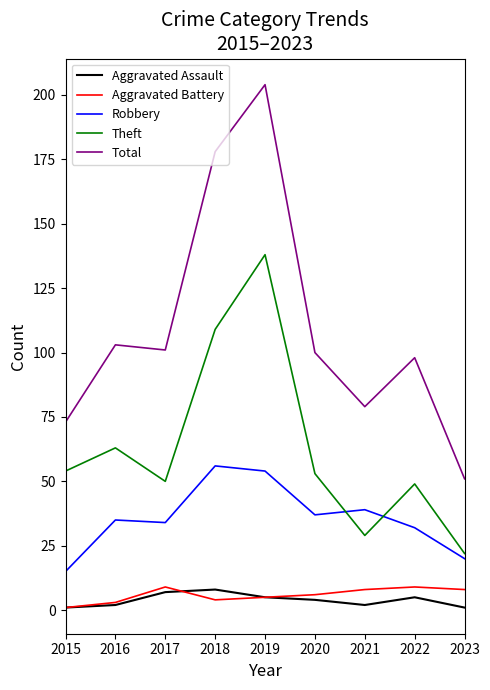

Reading left to right, transcribe all the data shown in this chart.

Aggravated Assault: 2015=1	2016=2	2017=7	2018=8	2019=5	2020=4	2021=2	2022=5	2023=1
Aggravated Battery: 2015=1	2016=3	2017=9	2018=4	2019=5	2020=6	2021=8	2022=9	2023=8
Robbery: 2015=15	2016=35	2017=34	2018=56	2019=54	2020=37	2021=39	2022=32	2023=20
Theft: 2015=54	2016=63	2017=50	2018=109	2019=138	2020=53	2021=29	2022=49	2023=22
Total: 2015=73	2016=103	2017=101	2018=178	2019=204	2020=100	2021=79	2022=98	2023=51